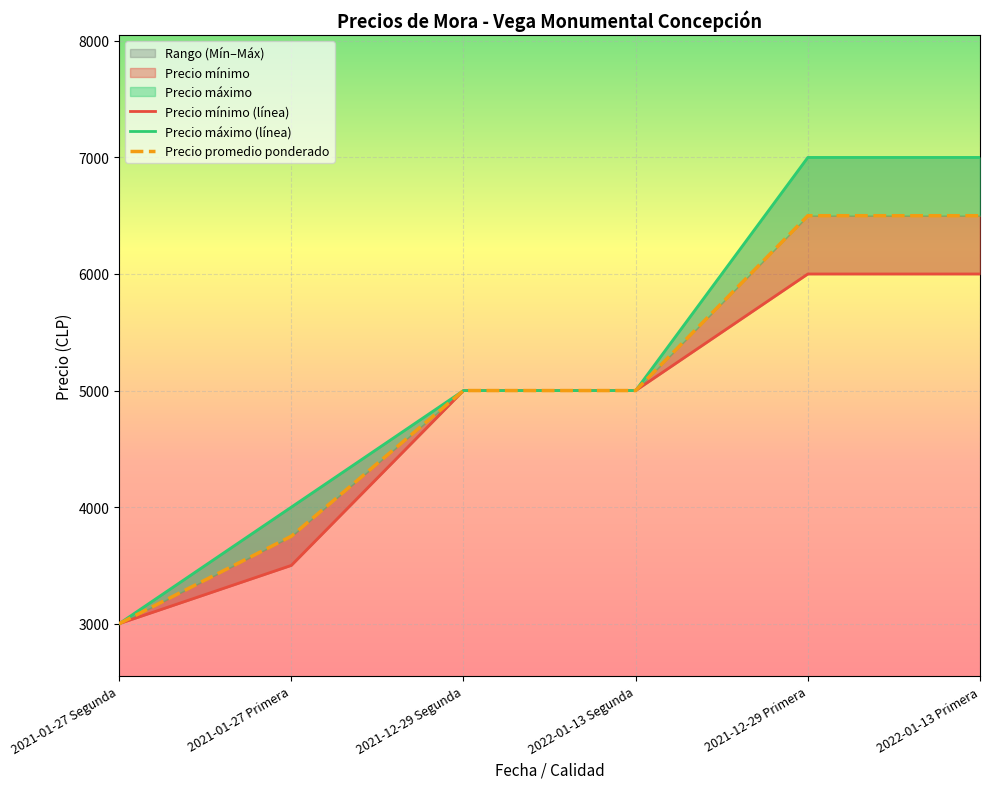

Between 2021-12-29 Segunda and 2022-01-13 Segunda, which is larger?

2021-12-29 Segunda